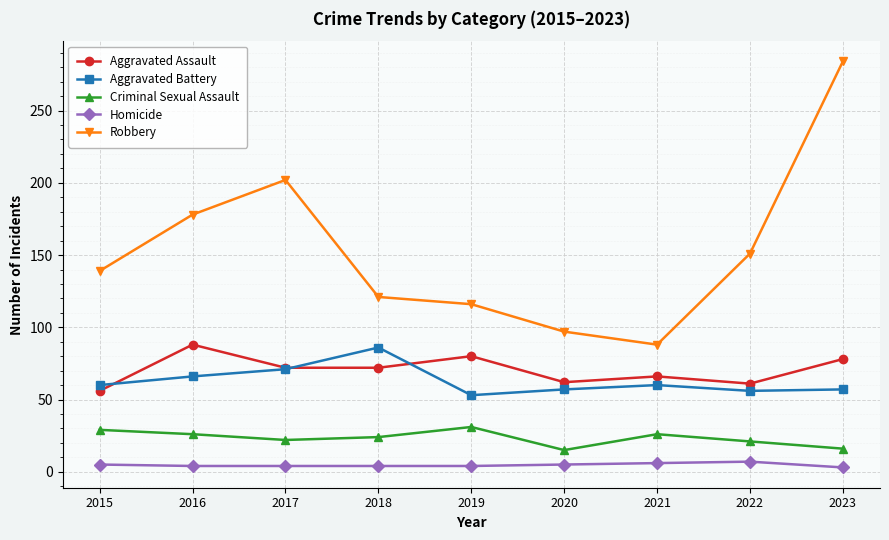

How many lines are shown in the chart?

5